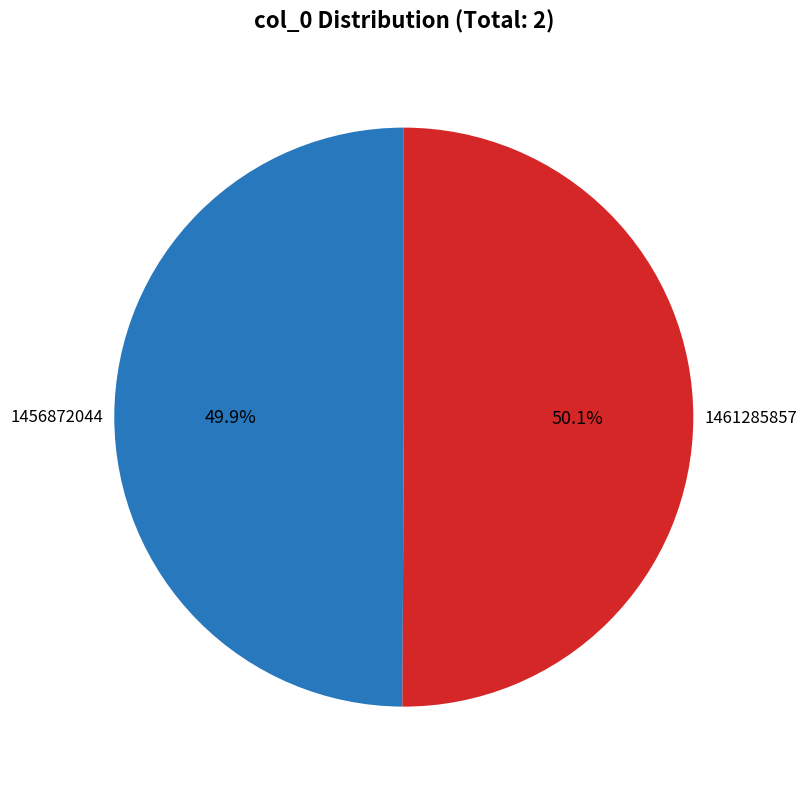

Is there a majority slice in this chart?

Yes